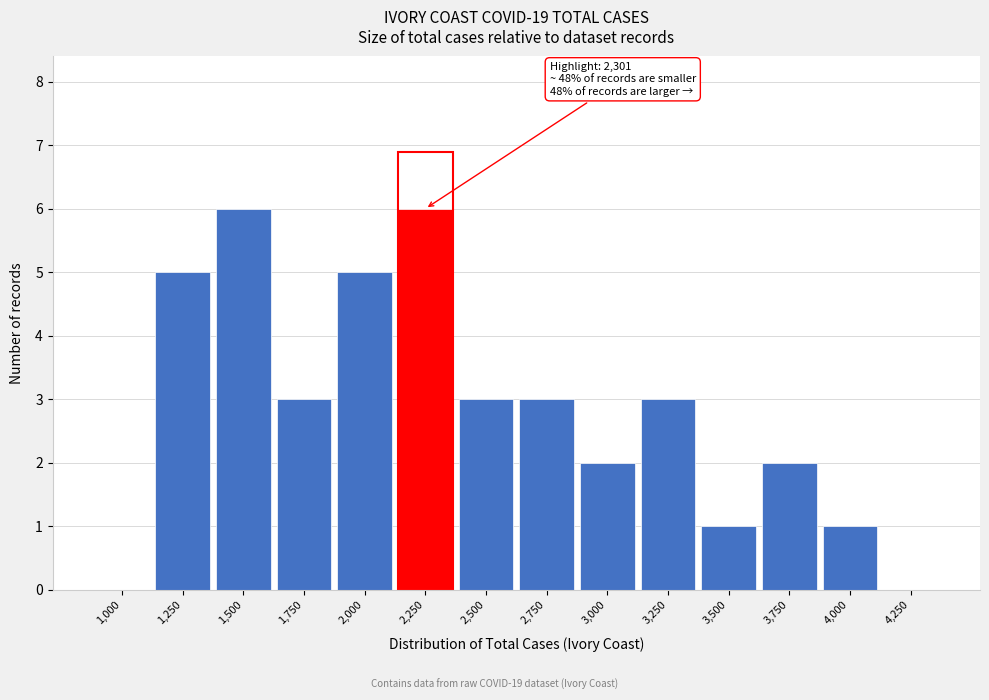

Reading left to right, what are all the values shown in this chart?

1,000=0	1,250=5	1,500=6	1,750=3	2,000=5	2,250=6	2,500=3	2,750=3	3,000=2	3,250=3	3,500=1	3,750=2	4,000=1	4,250=0